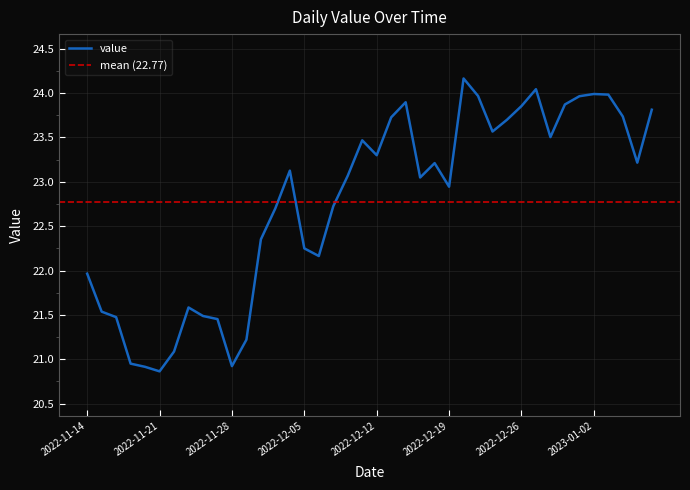

What is the maximum value shown in the chart?

24.2